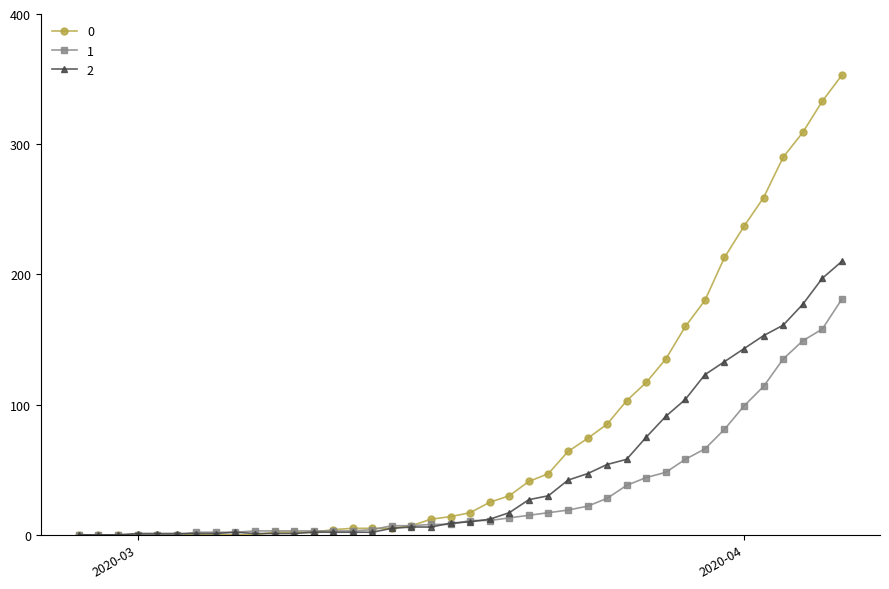

List the series in order of their overall mean, lowest first.

1, 2, 0